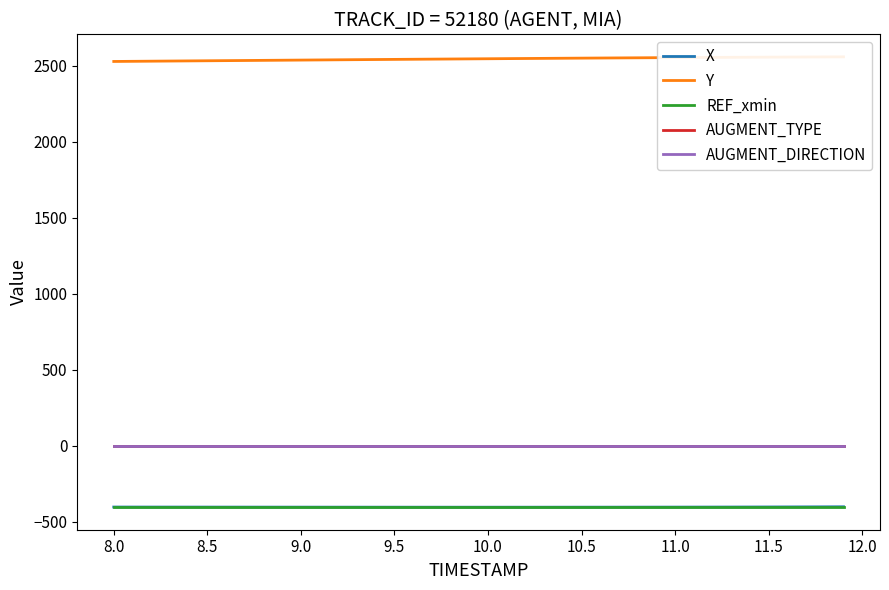

Is this an area chart (filled region under the line)?

No